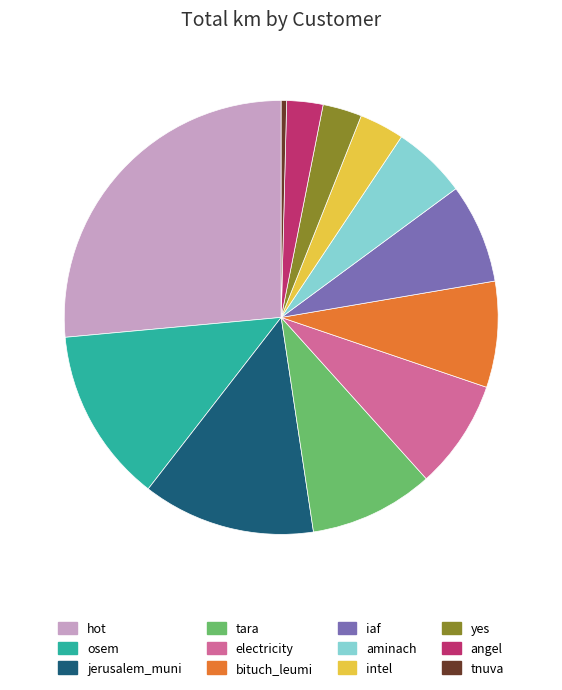

The jerusalem_muni slice represents 4% of the pie. True or false?

False